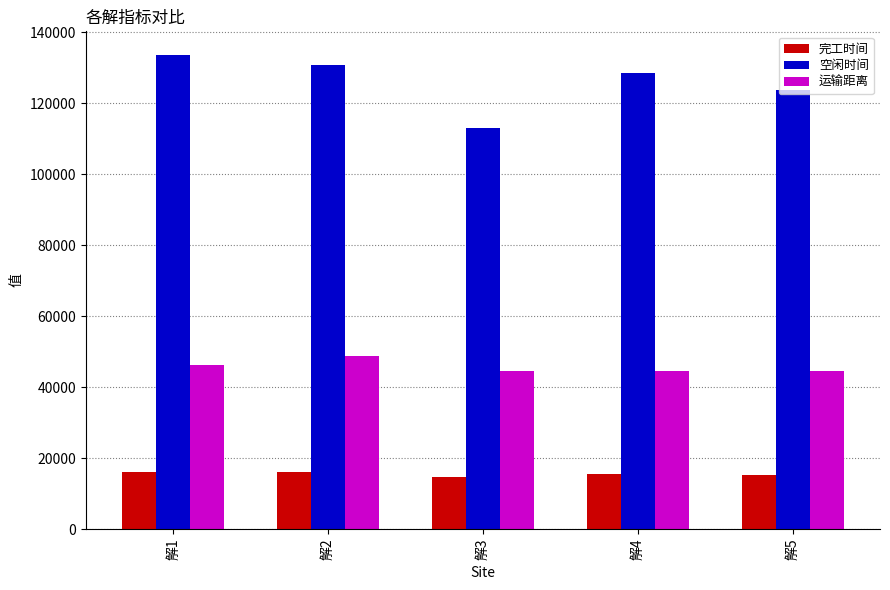

What is the average value of the 运输距离 series?

45725.6